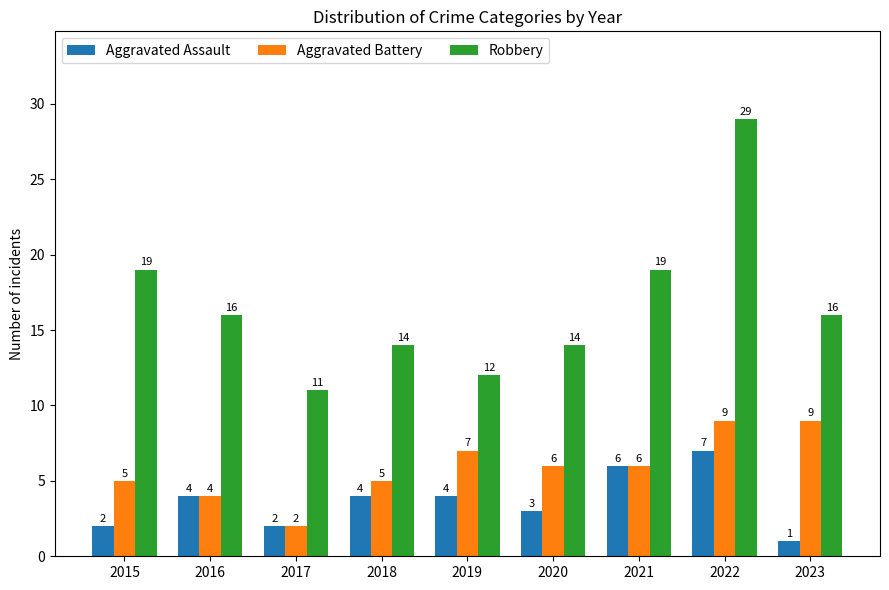

What is the smallest value displayed?

1